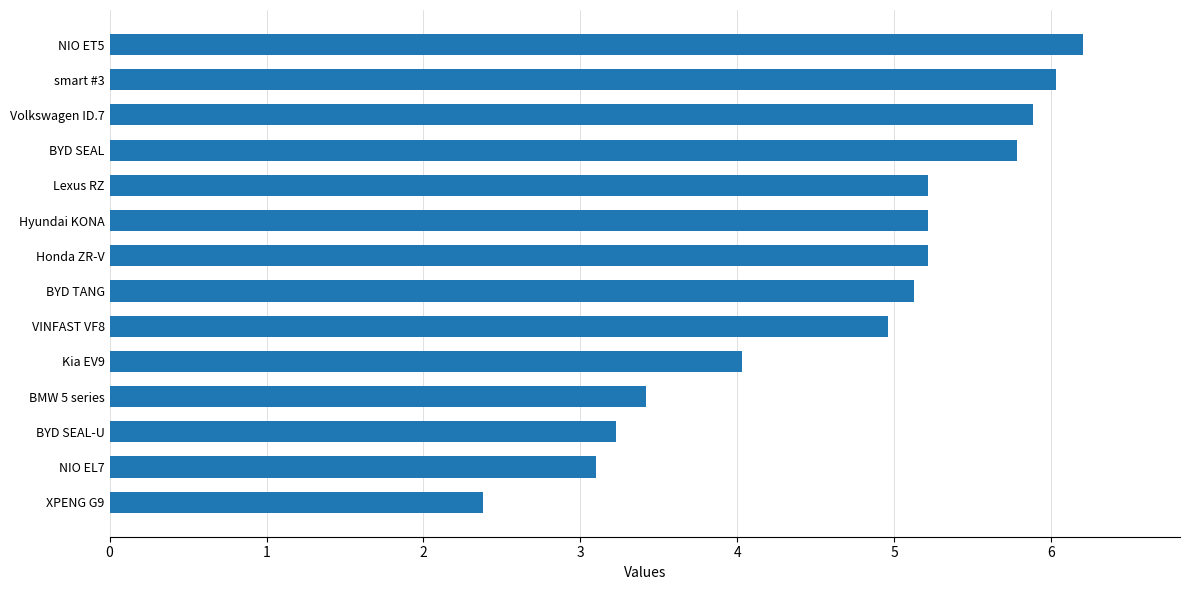

Is it true that the value at BYD TANG is 5.1?

True